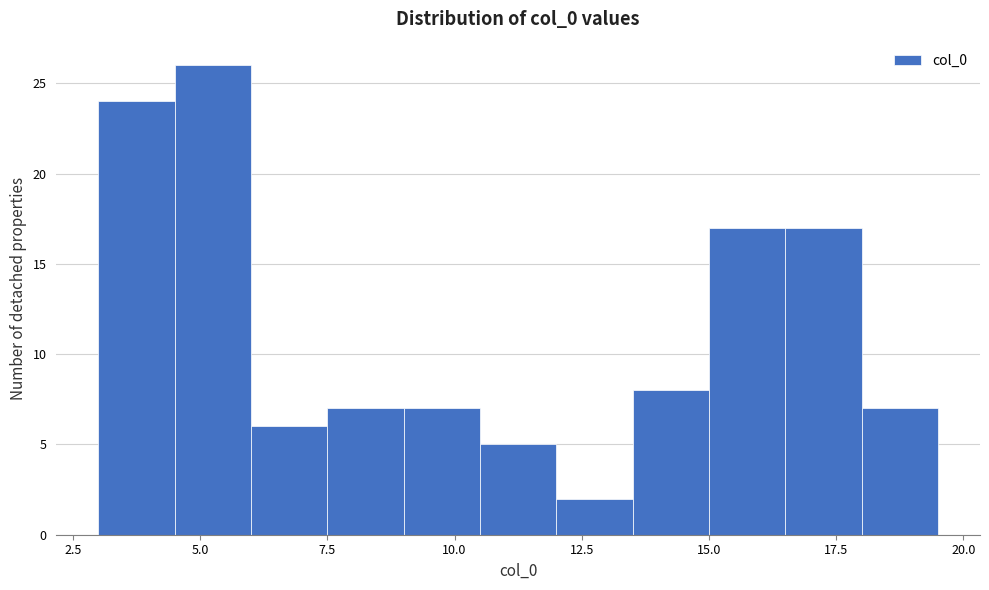

Around what value on the x-axis is the tallest bar? Give the approximate position of its centre, as read against the axis.

5.5